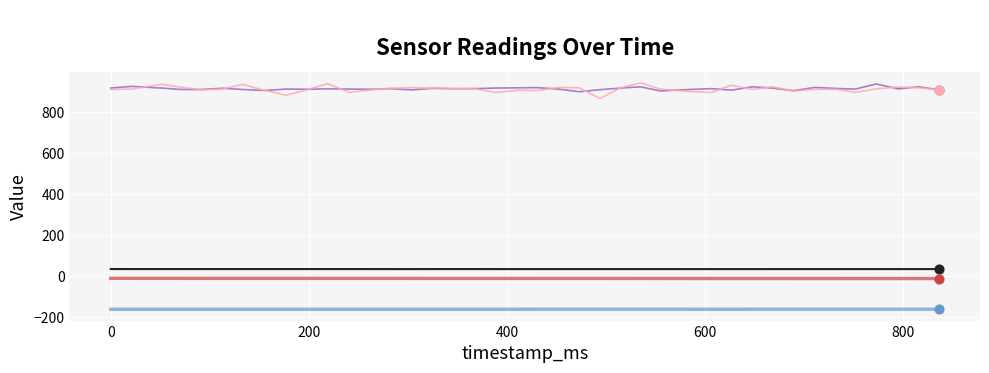

What is the maximum value shown in the chart?

941.0